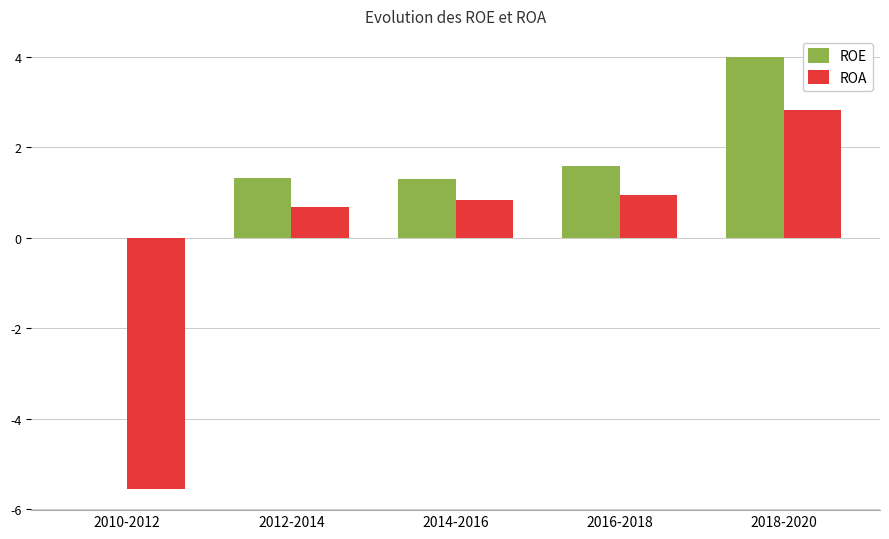

What position from the right is 2010-2012?

5